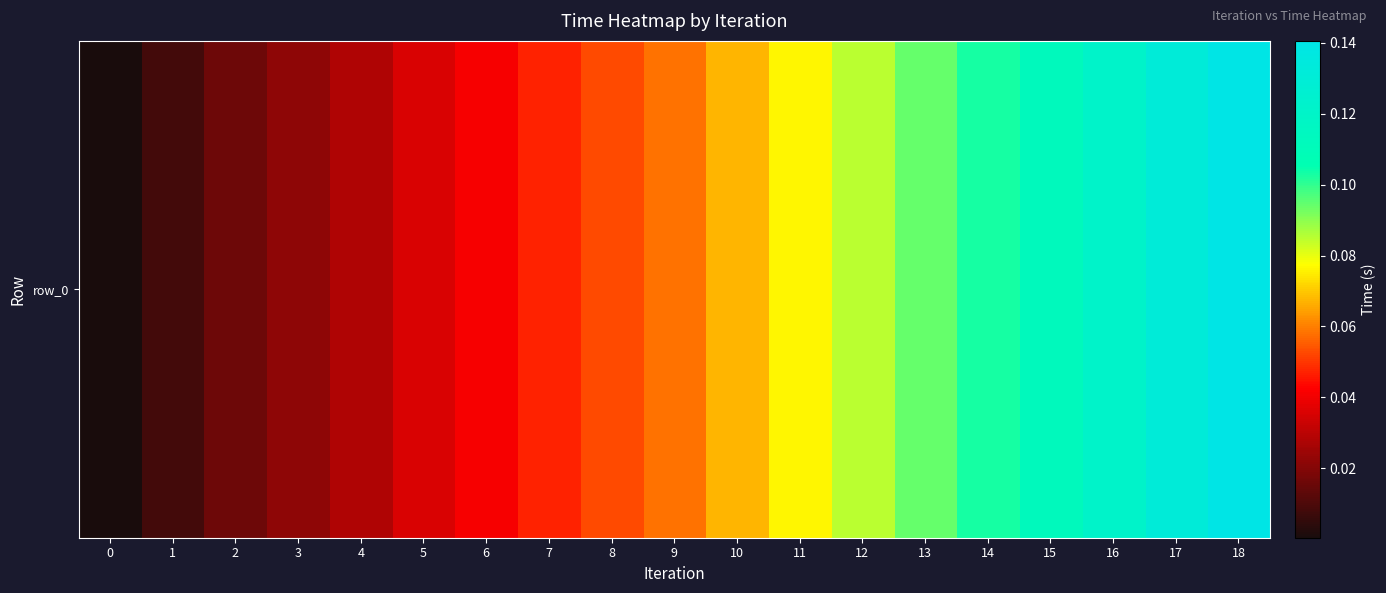

Count the number of categories in the chart.

19